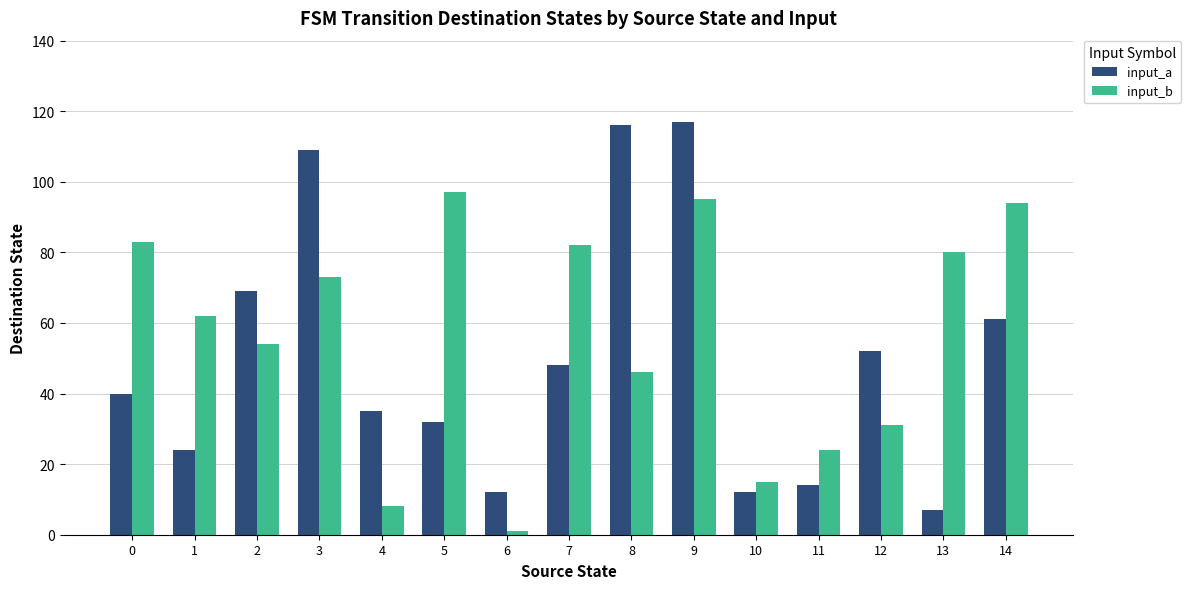

Which series has the largest range (max minus min)?

input_a